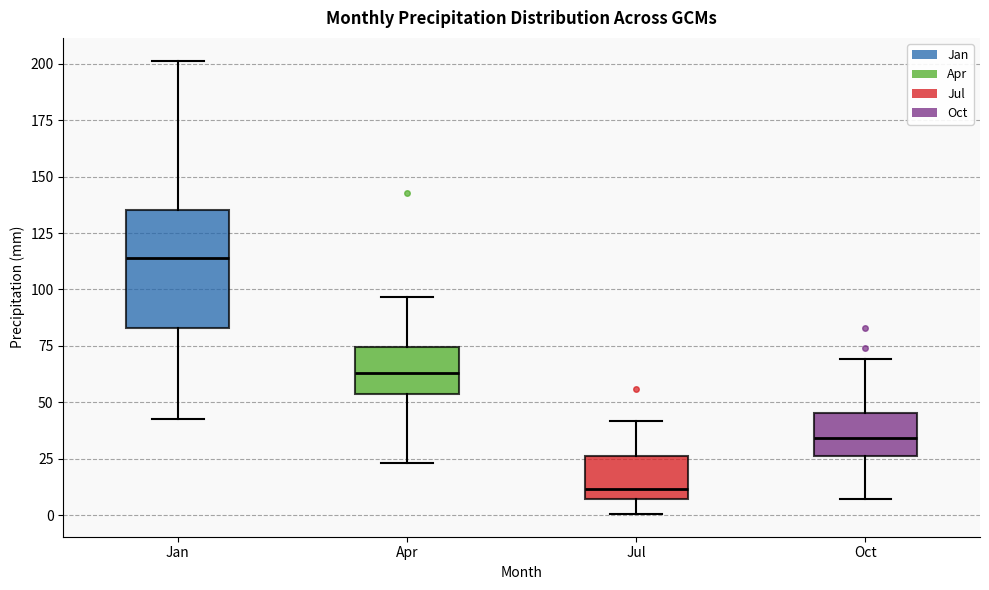

Which box's median line is the lowest?

Jul